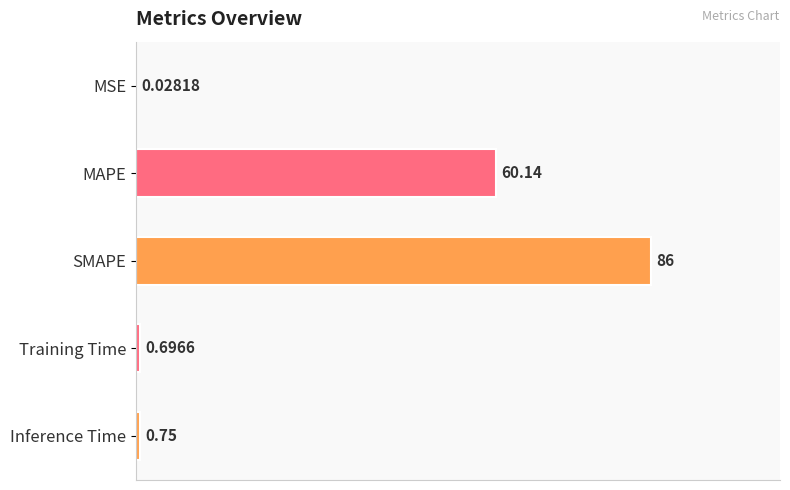

Which has a higher value, Inference Time or MSE?

Inference Time